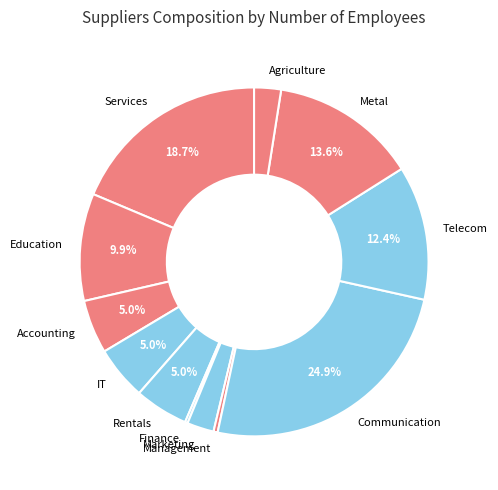

Is there any slice that represents more than half of the pie?

No